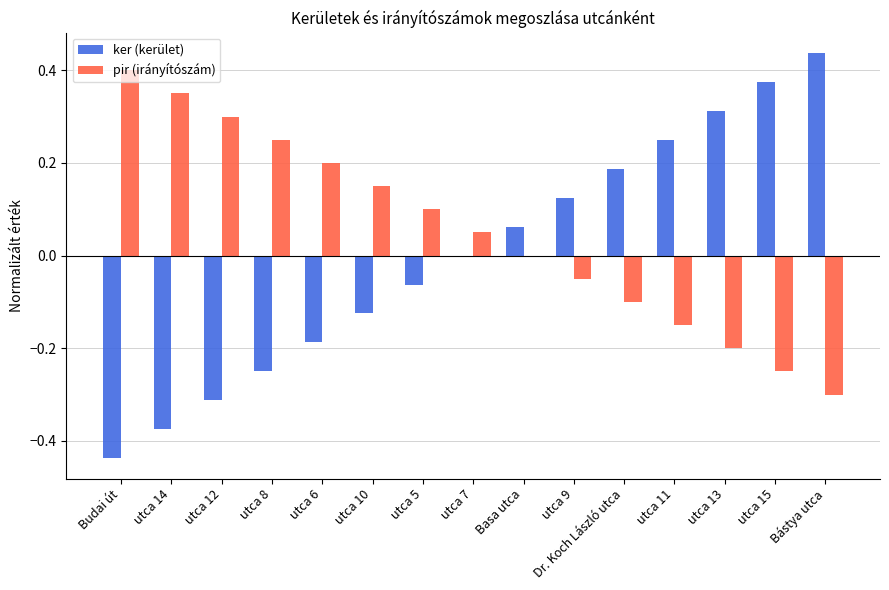

True or false: pir (irányítószám) has a value of -0.1 at utca 11.

False